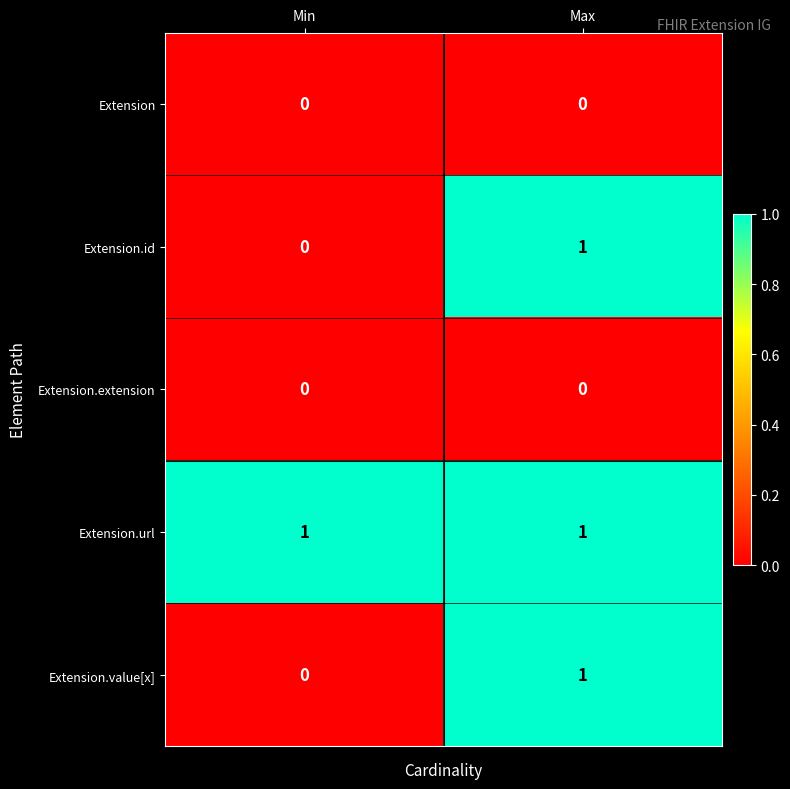

At how many categories does at least one series exceed 0?

2